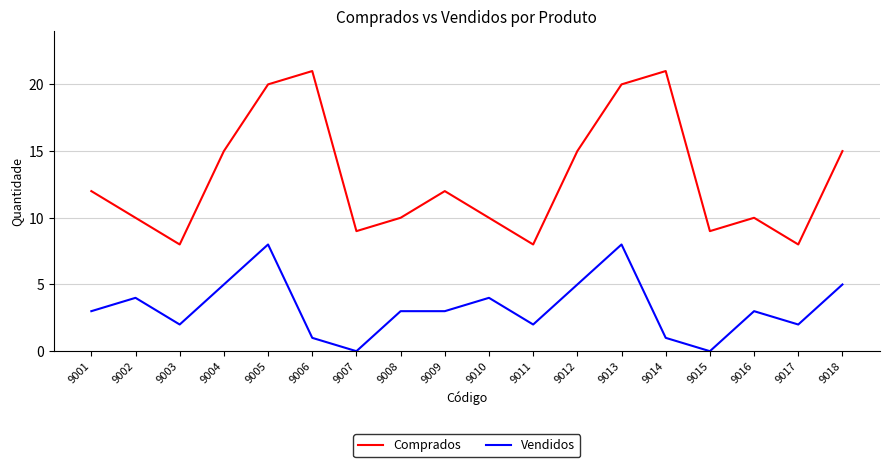

List the series in order of their overall mean, lowest first.

Vendidos, Comprados